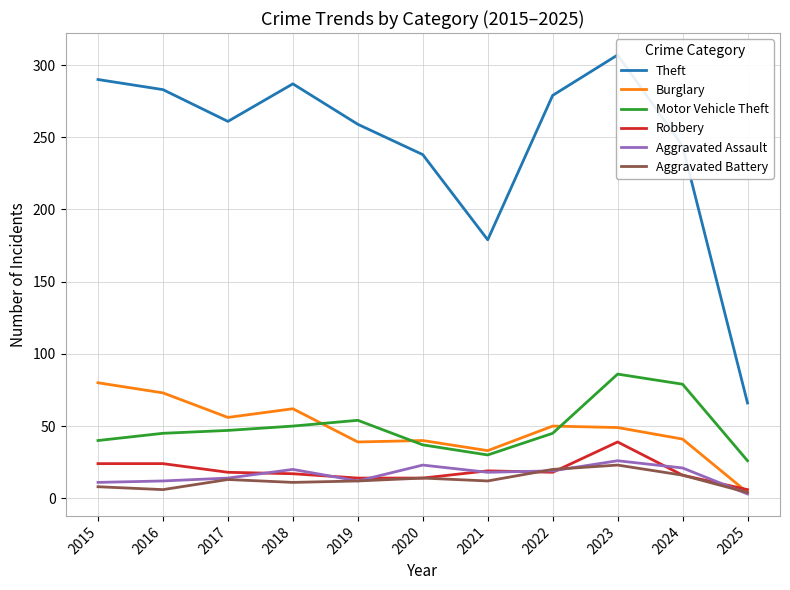

At which category does the chart reach its peak across all series?

2023